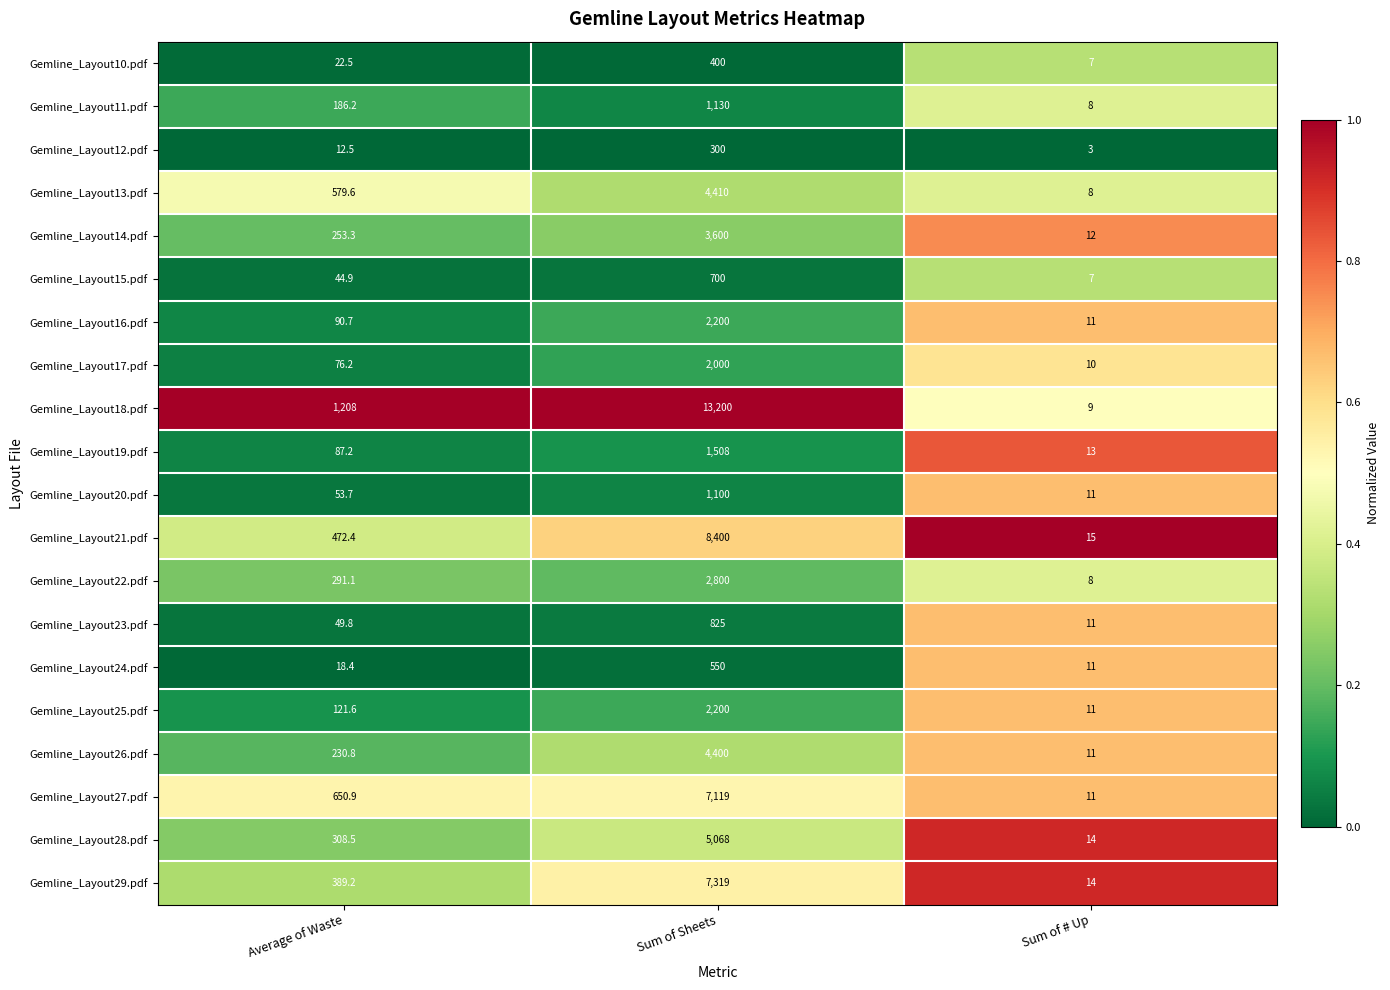

Rank the categories by Gemline_Layout28.pdf value from highest to lowest.

Sum of Sheets, Average of Waste, Sum of # Up